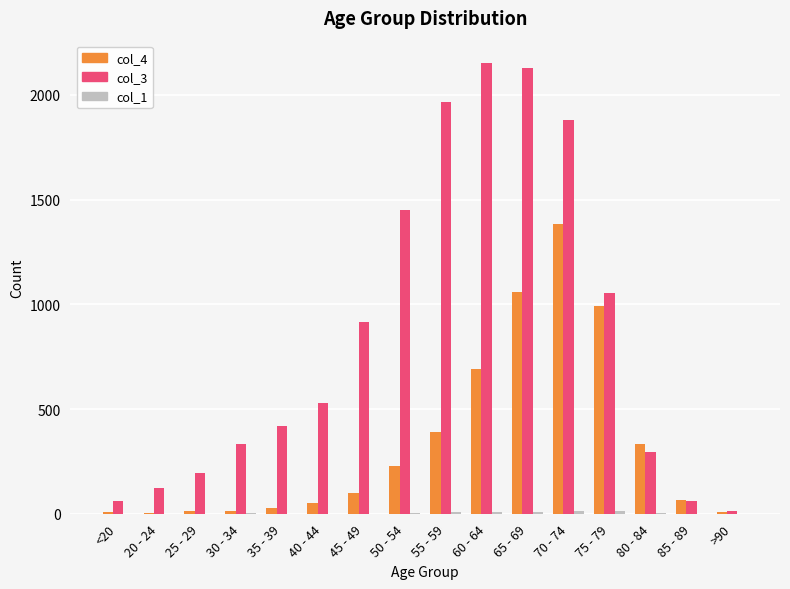

At which label does col_4 reach its peak?

70 - 74